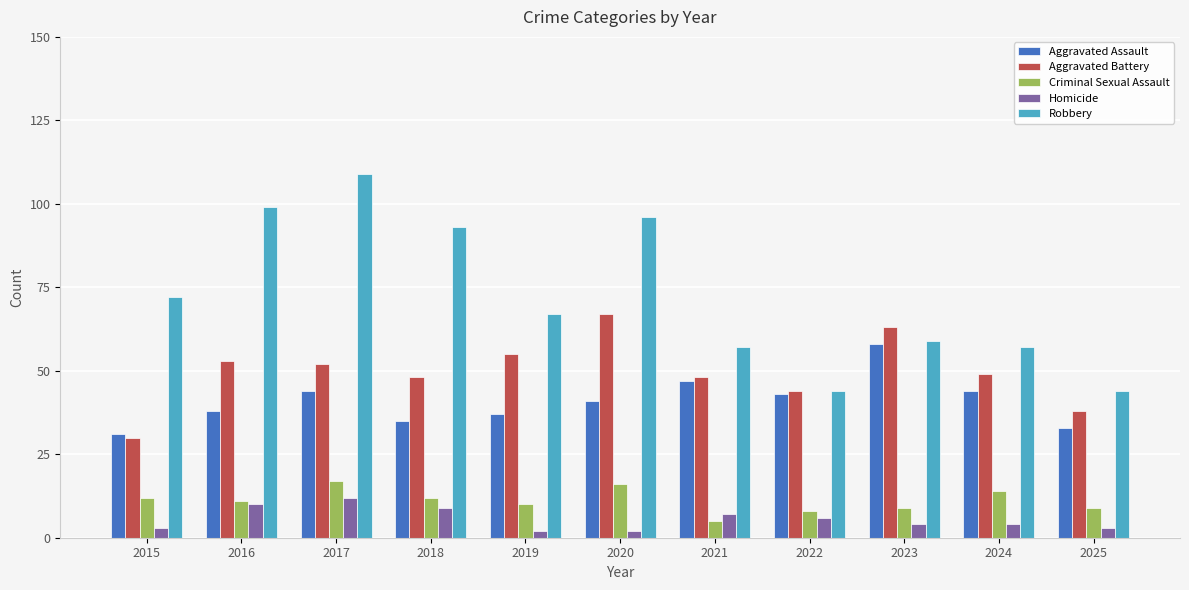

What is the sum of all Aggravated Battery values?

547